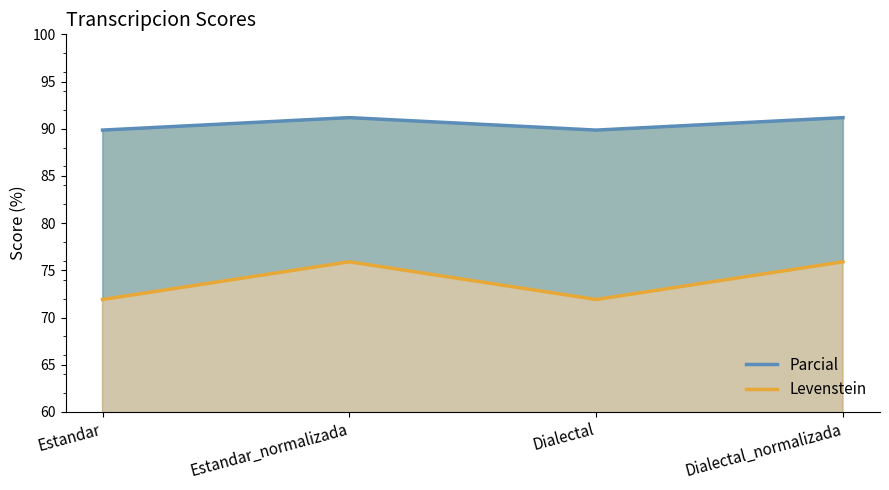

What are all the series names shown in the legend?

Parcial, Levenstein